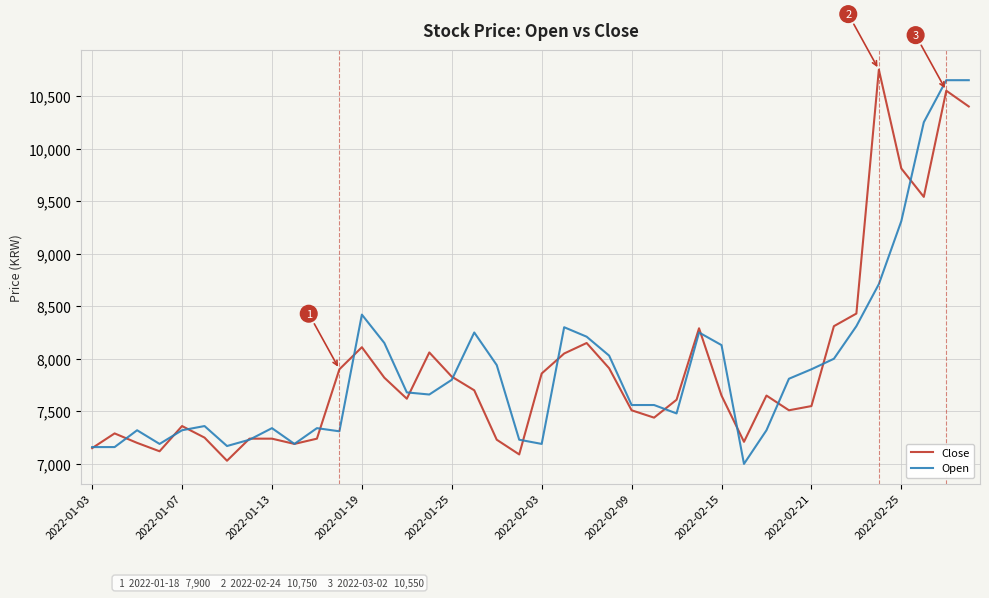

What is the average value of the Open series?

7921